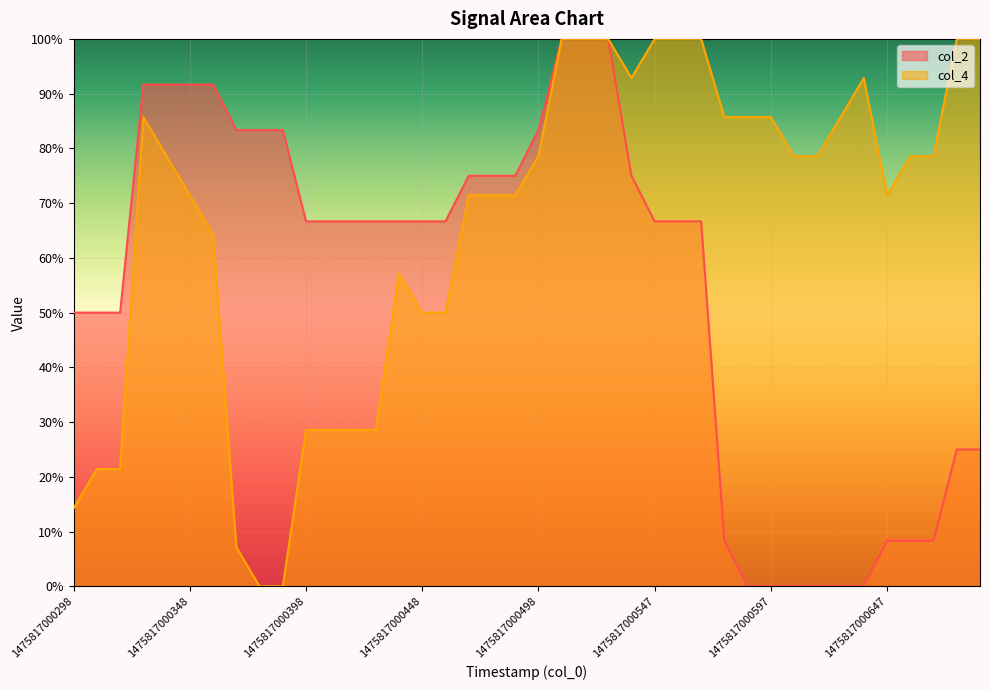

What is the approximate value of col_2 at 19?

0.8